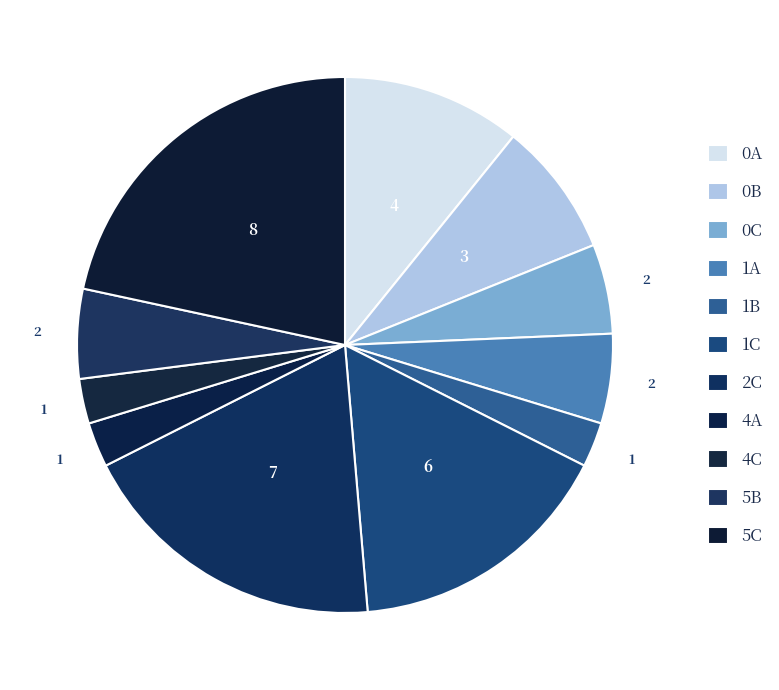

To the nearest percent, what is the combined percentage of 4C and 4A?

5%